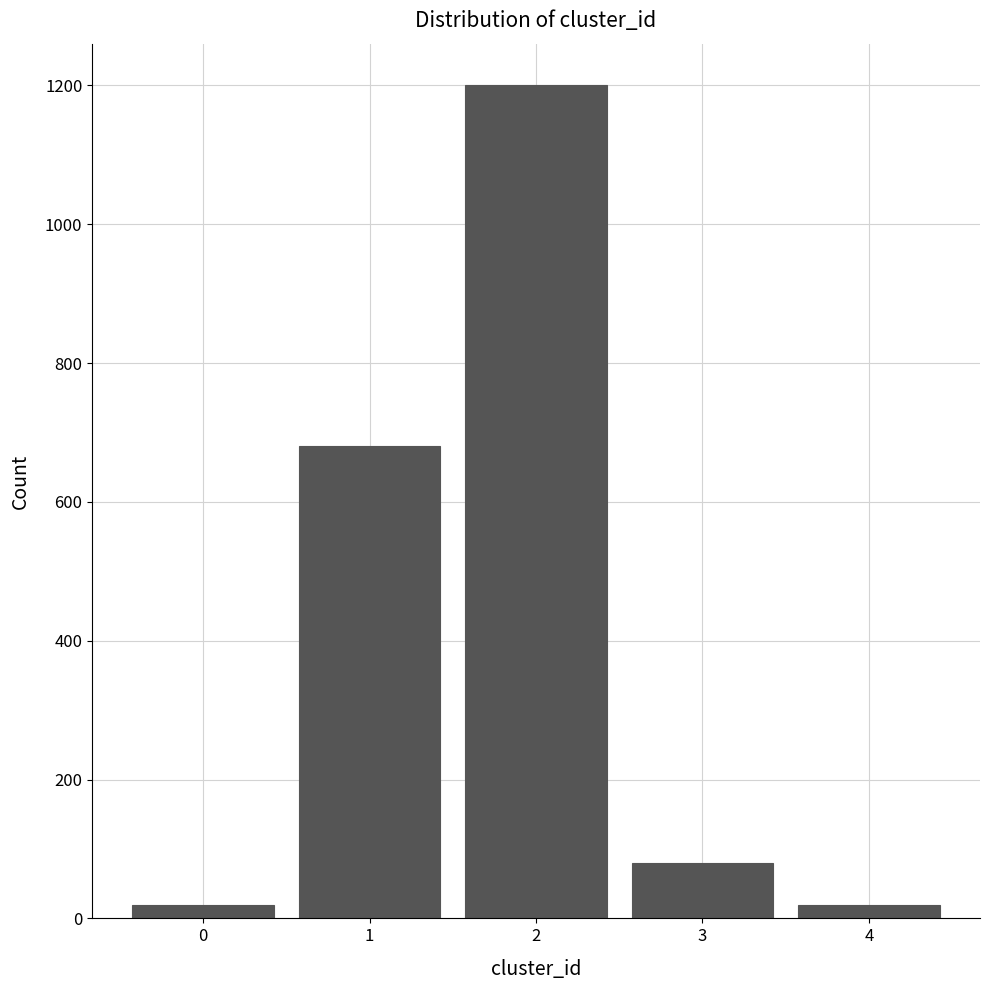

Over which range of the x-axis is the bar tallest?

1.5 to 2.5